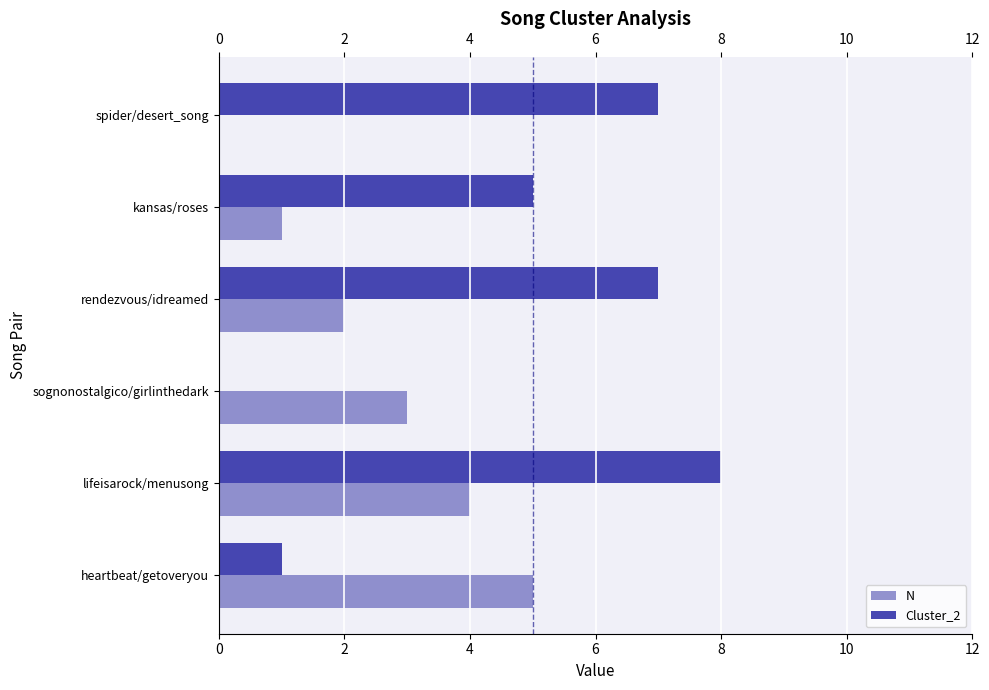

The Cluster_2 series shows 3 at lifeisarock/menusong. True or false?

False